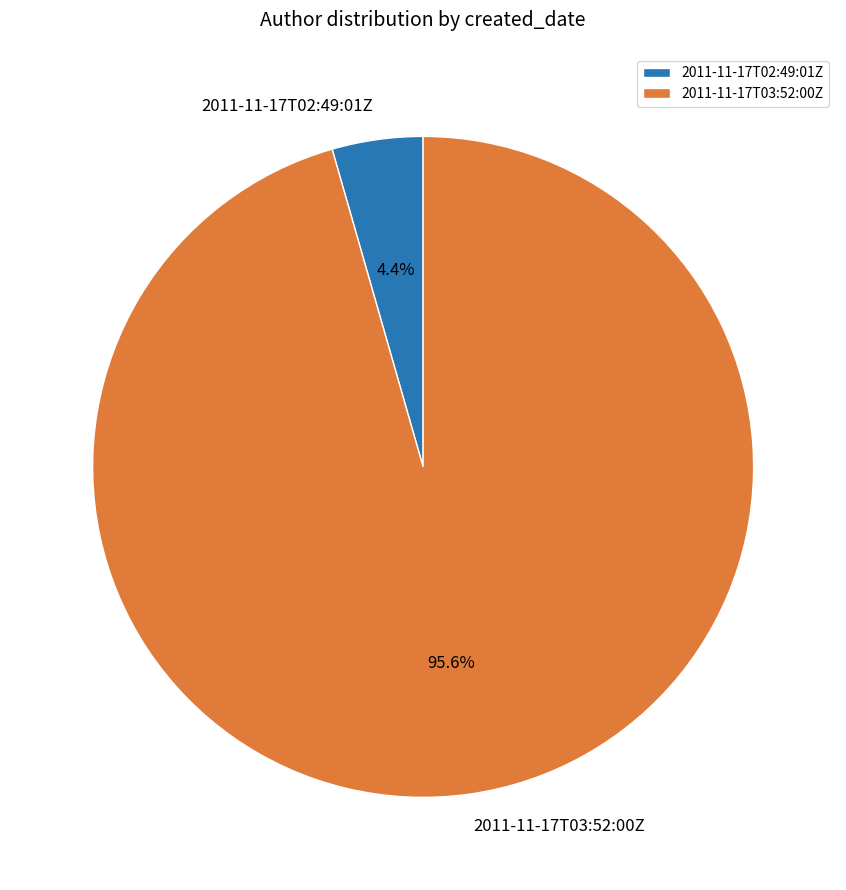

What is the majority slice?

2011-11-17T03:52:00Z